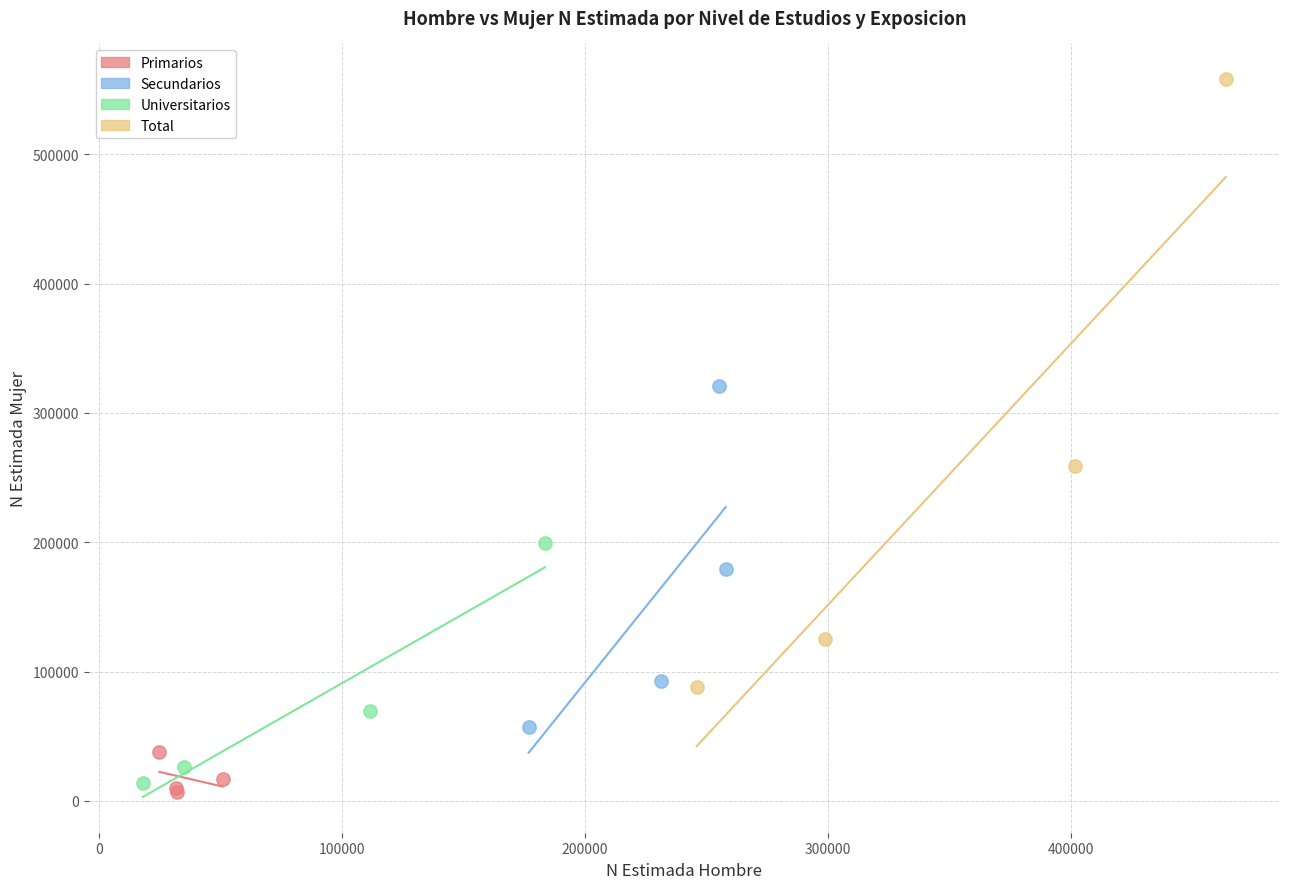

Which series has the widest spread of Y values?

Total